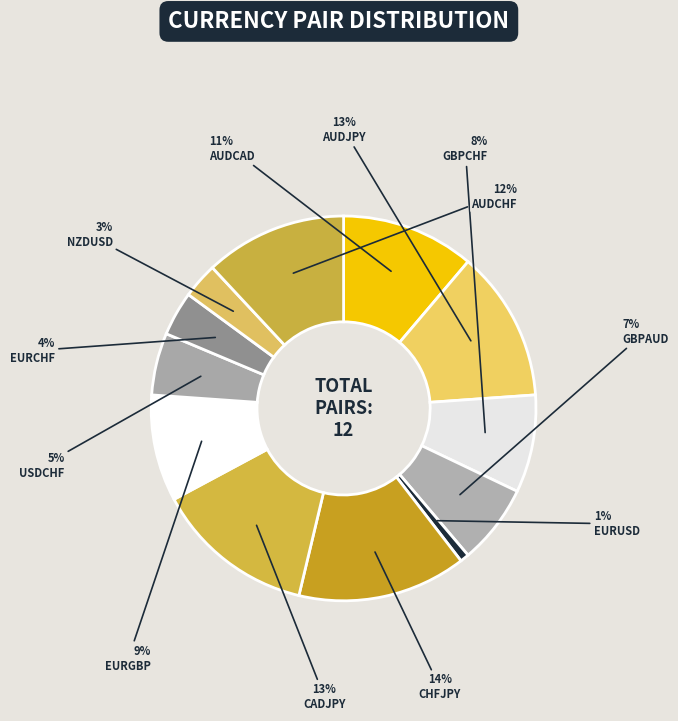

Which slice is the smallest?

EURUSD